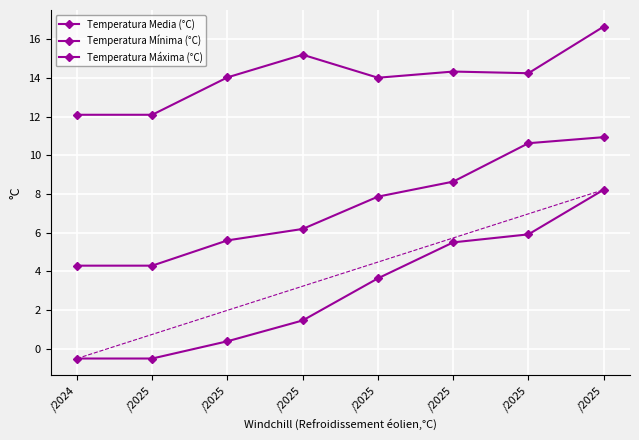

Which series has the largest range (max minus min)?

Temperatura Mínima (°C)